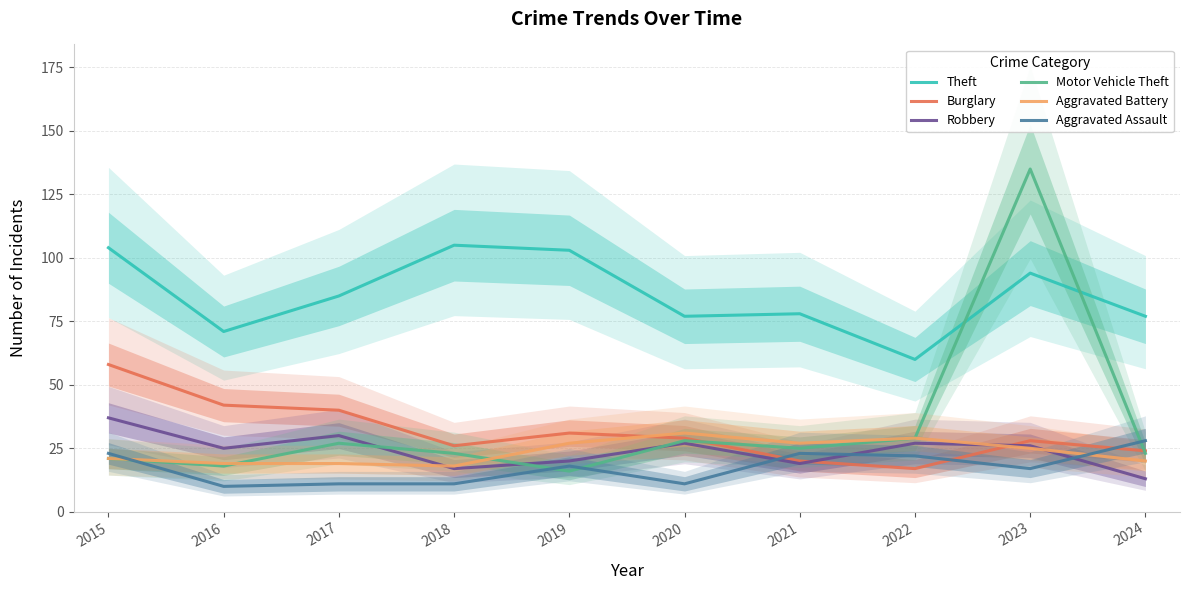

Where is Theft nearest to the value 82?

2017